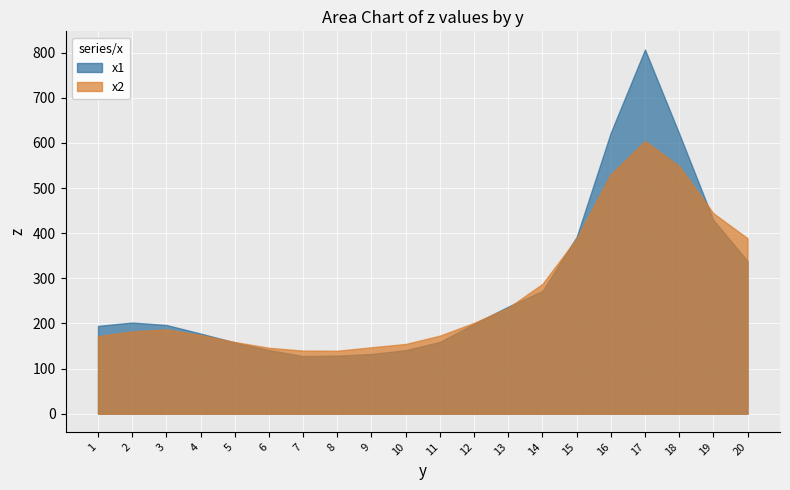

How many lines are shown in the chart?

2